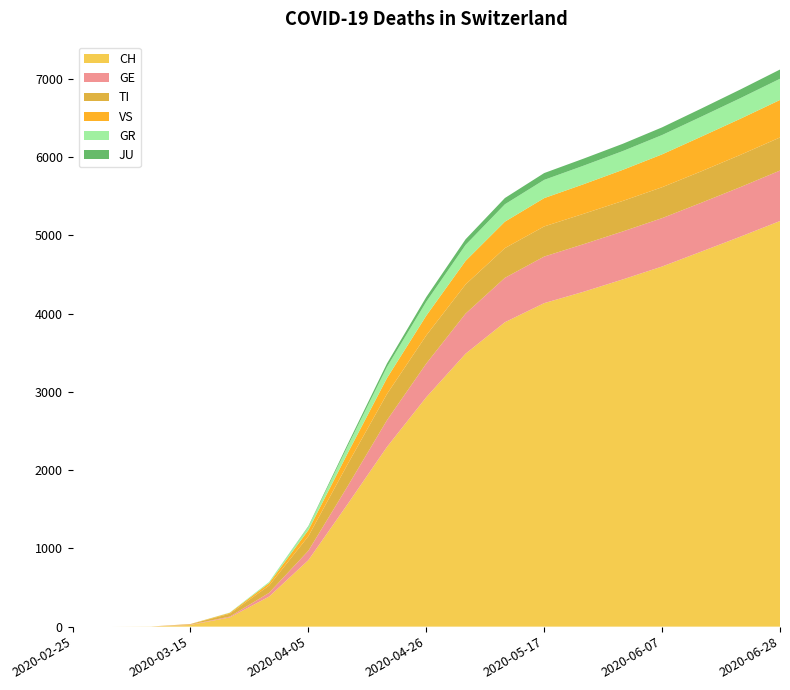

Reading left to right, extract all data points from this chart.

GE: 0	0	0	4	10	48	120	228	341	430	512	567	595	608	613	618	624	633	645
TI: 0	0	0	6	37	93	186	282	335	360	373	380	385	388	390	395	402	412	423
VS: 0	0	0	2	11	31	78	139	203	252	301	338	362	378	397	420	443	462	479
GR: 0	0	0	0	4	15	43	91	143	178	204	222	233	237	240	247	255	263	271
JU: 0	0	0	0	0	0	8	26	44	60	72	80	87	90	93	98	104	111	118
CH: 0	0	2	22	118	384	850	1567	2297	2932	3488	3890	4134	4279	4437	4602	4793	4985	5183